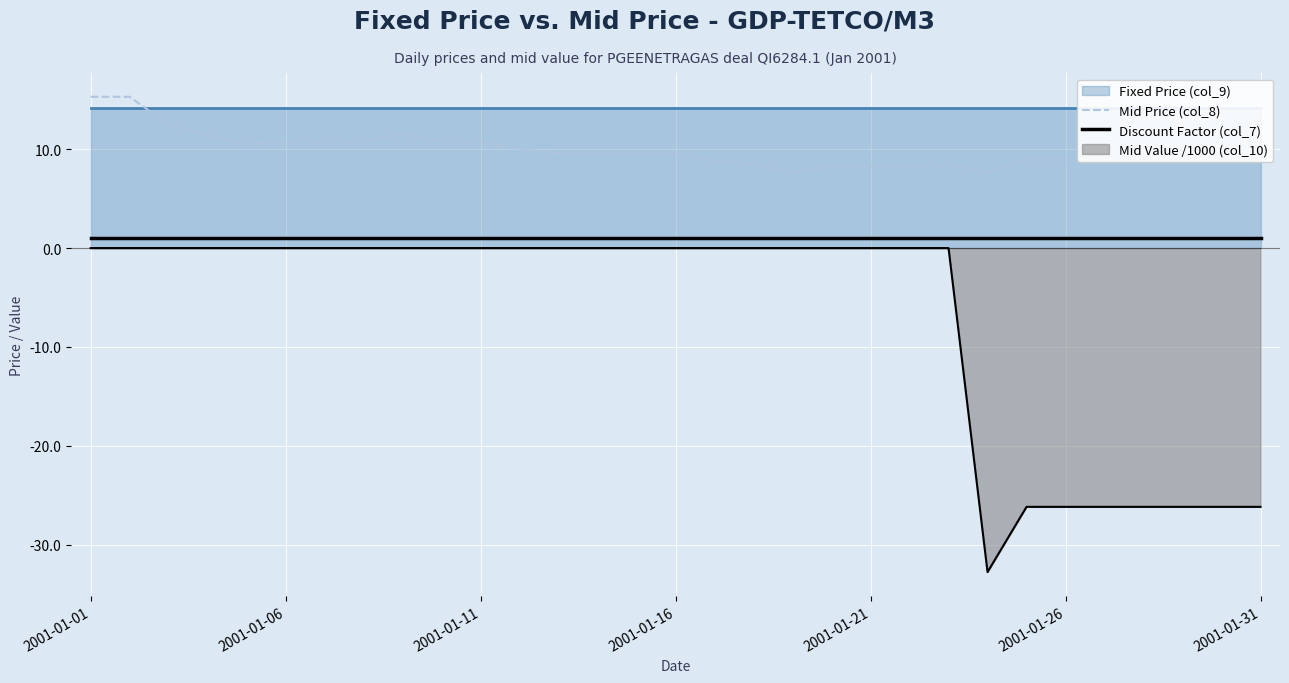

Where is Mid Price (col_8) nearest to the value 11?

9